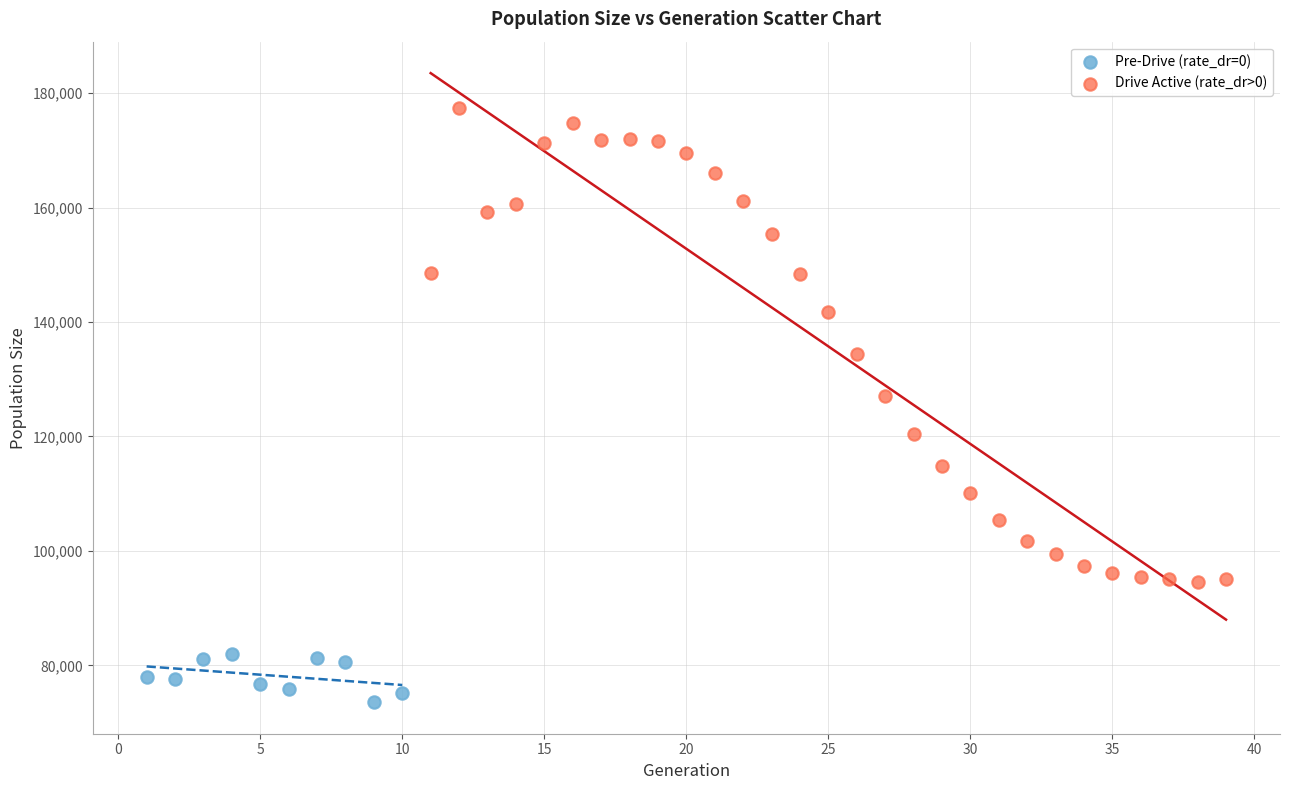

Which series contains the lowest Y value?

Pre-Drive (rate_dr=0)